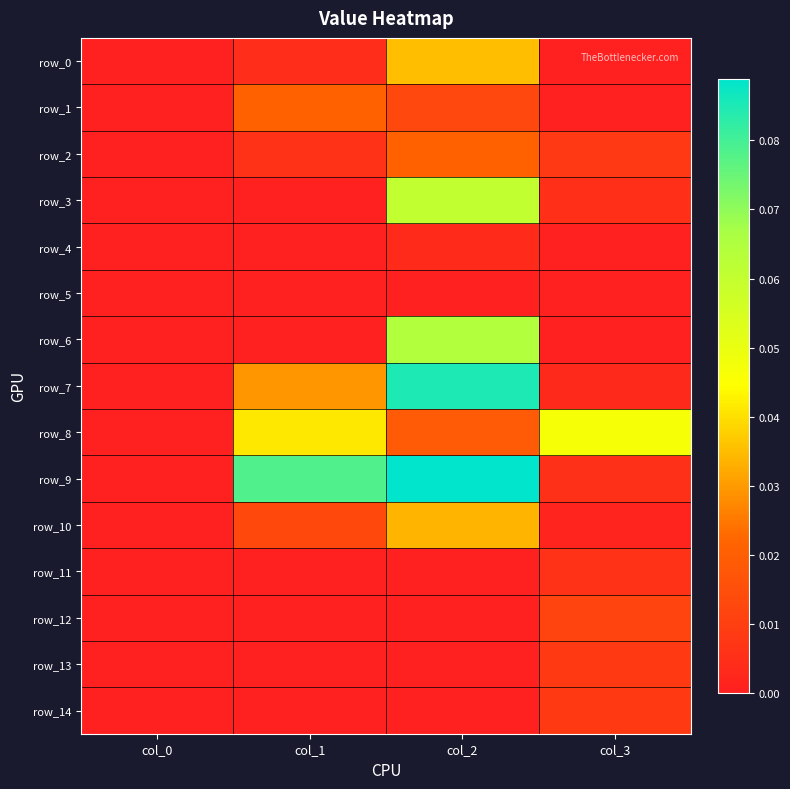

List the labels in order of row_6 value, smallest first.

col_0, col_3, col_1, col_2